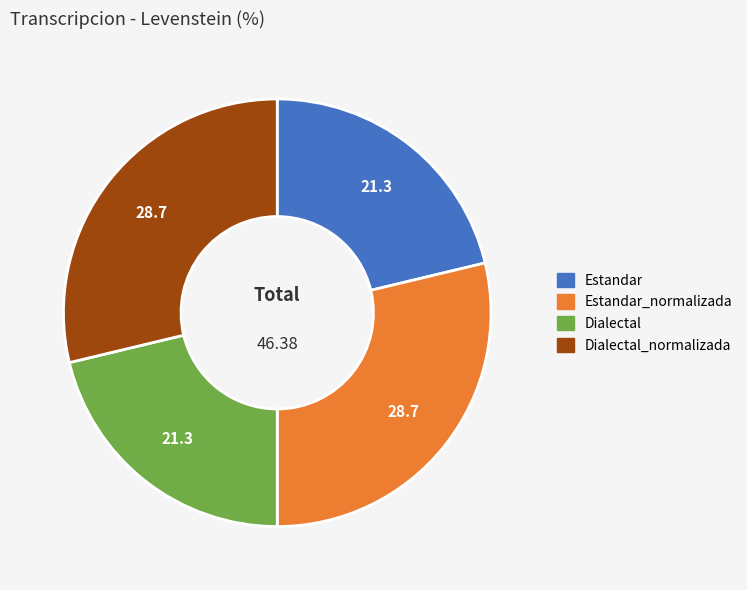

Does any single category account for the majority?

No